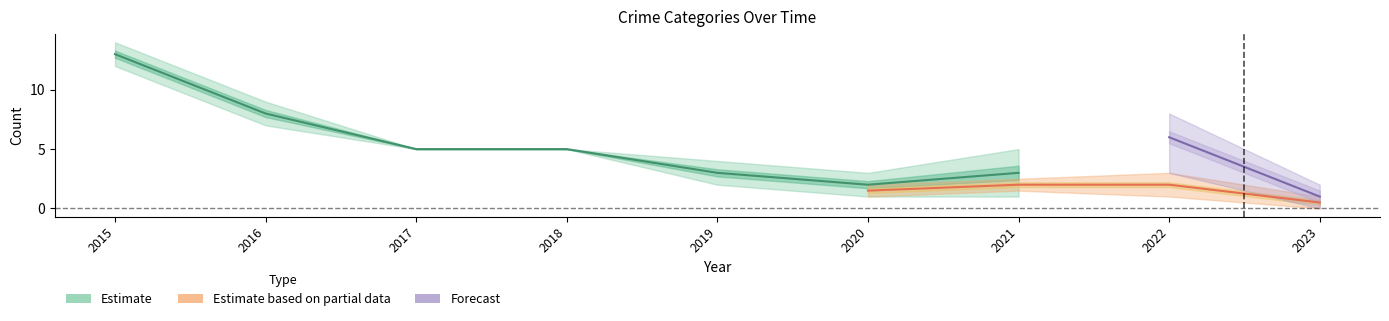

Rank the categories by Robbery value from lowest to highest.

2023, 2020, 2022, 2019, 2021, 2017, 2018, 2016, 2015